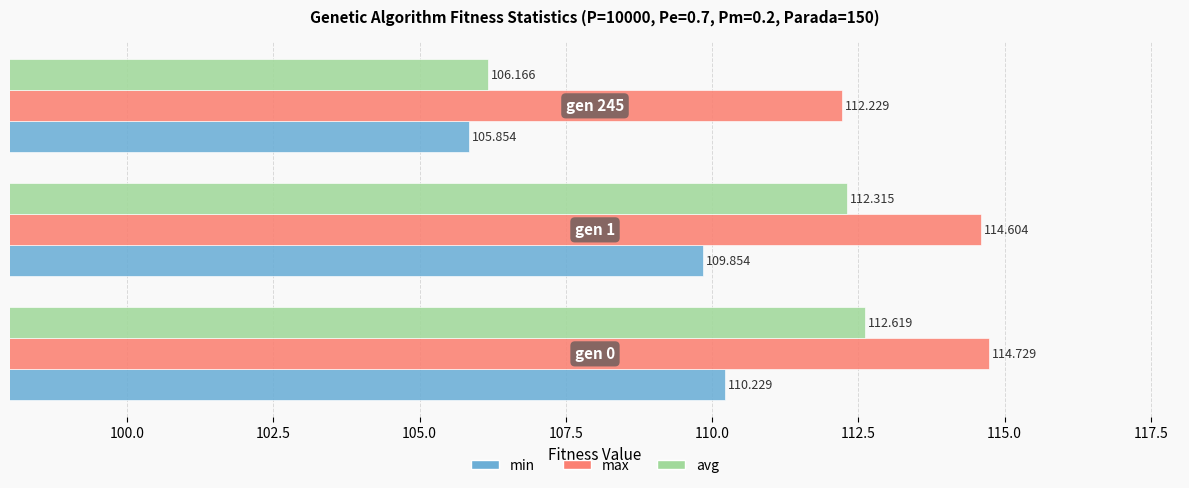

What is the minimum value shown in the chart?

105.9